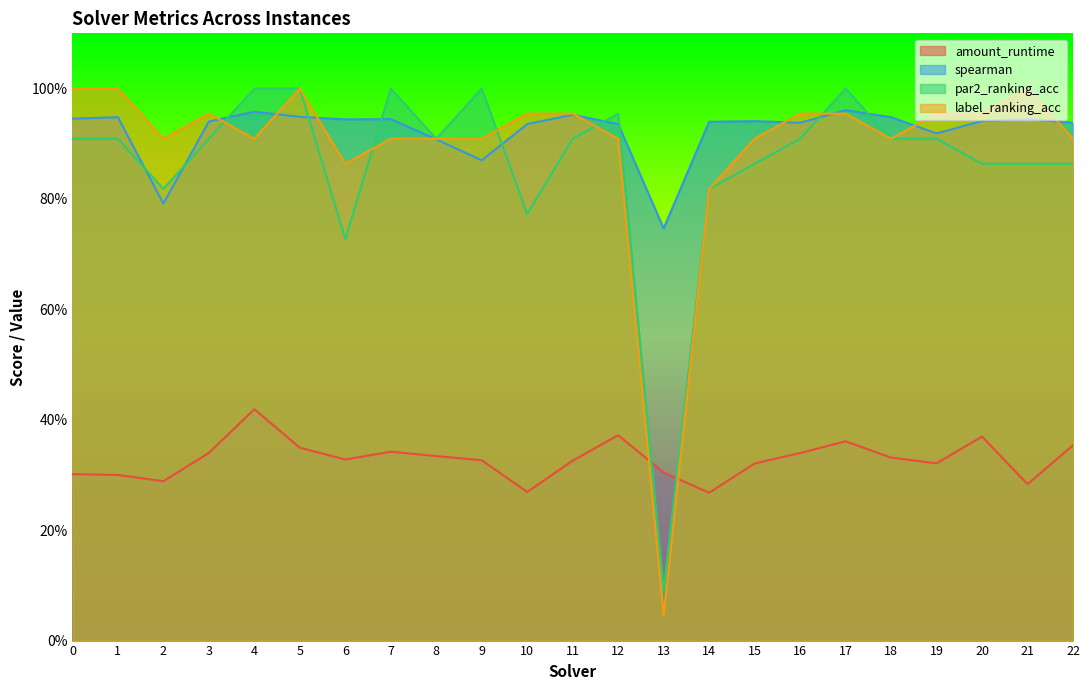

In amount_runtime, how many points are lower than both neighbors (excluding endpoints)?

6